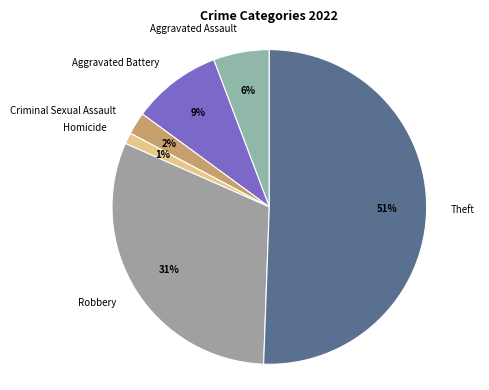

Count the number of slices in the pie.

6